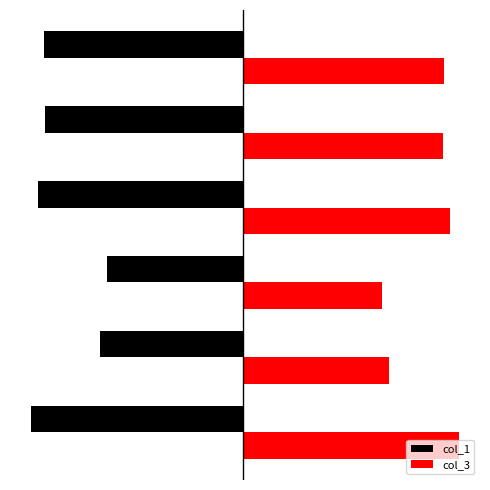

What are all the series names shown in the legend?

col_1, col_3